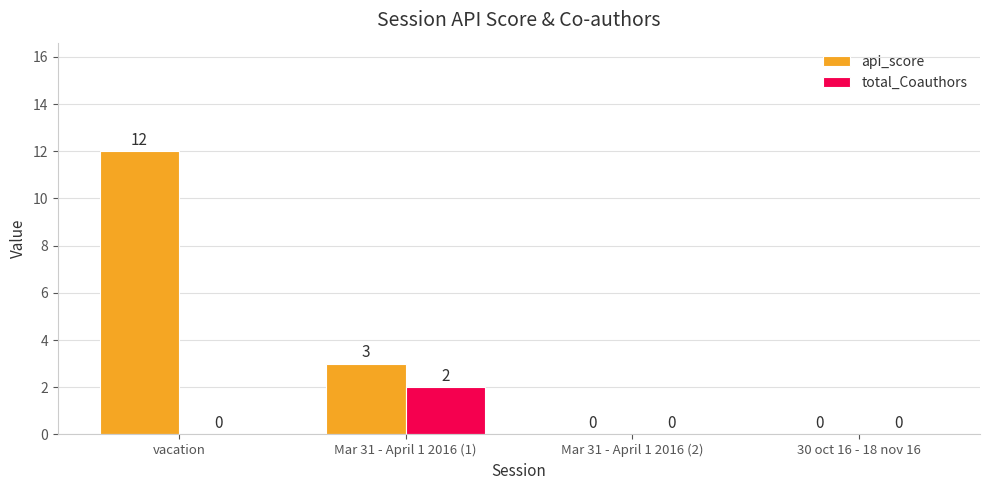

Are the bars horizontal?

No